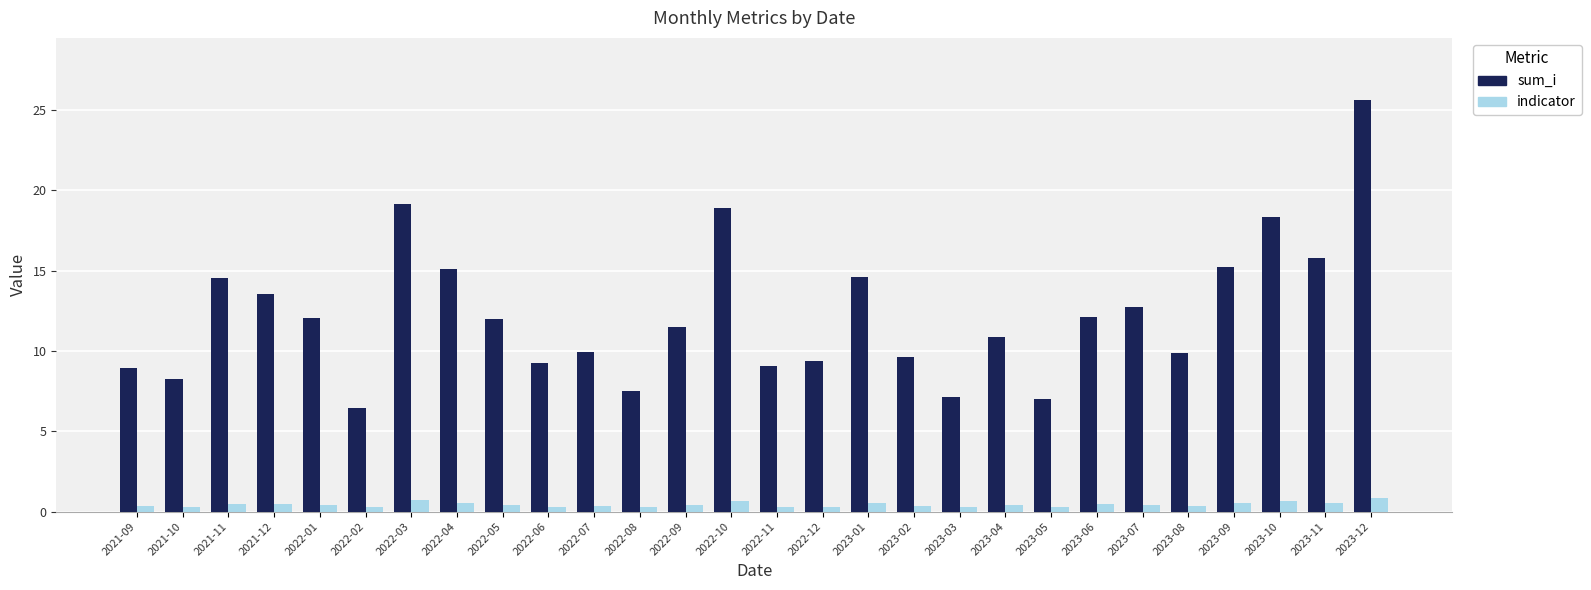

What are all the series names shown in the legend?

sum_i, indicator